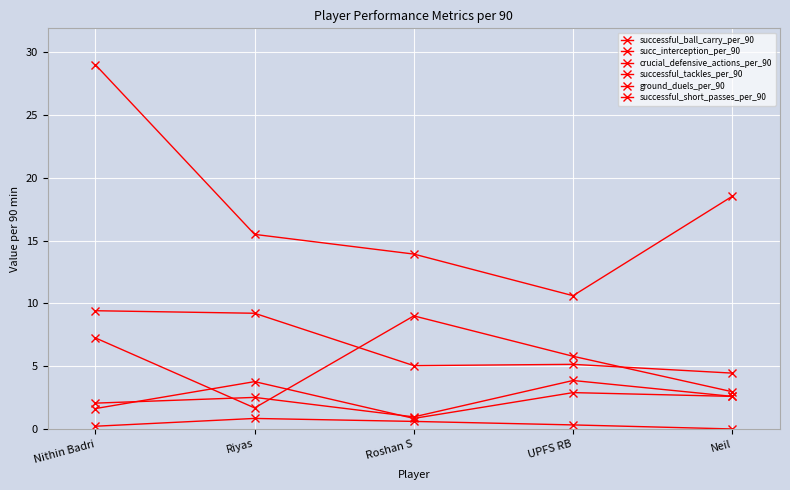

Does the chart display data point markers on the line(s)?

Yes